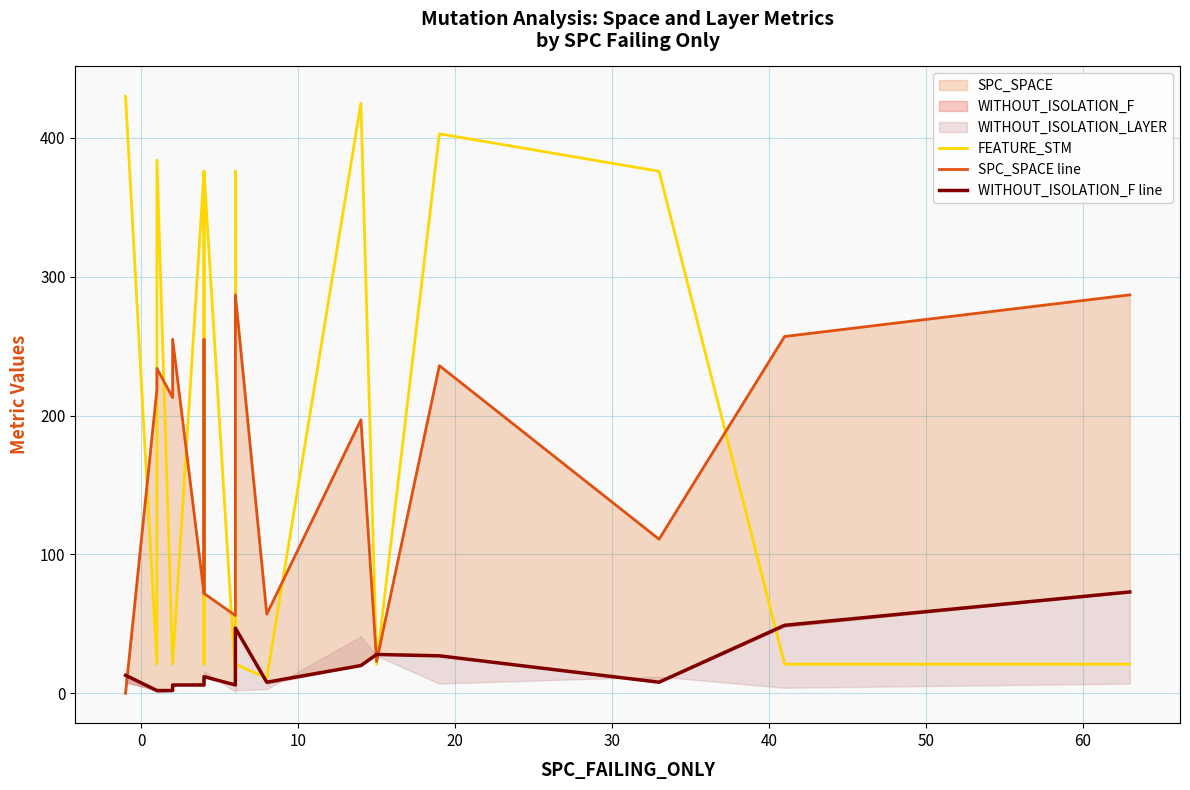

How many lines are shown in the chart?

3